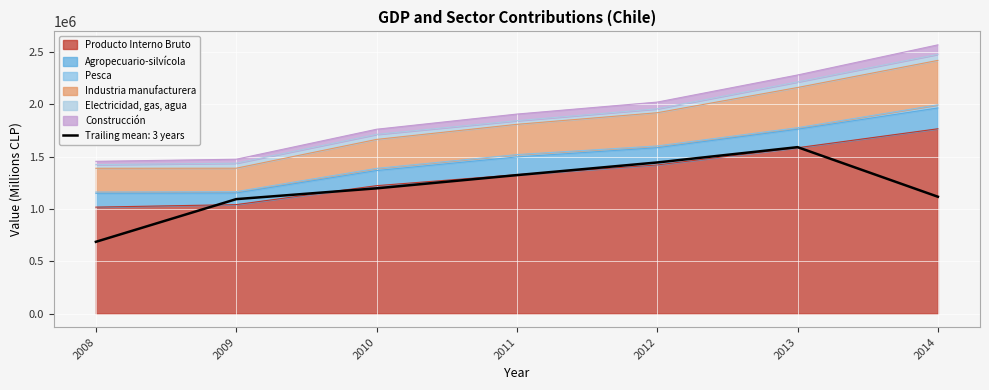

Reading left to right, transcribe all the data shown in this chart.

Producto Interno Bruto: 1017483	1041526	1222355	1326782	1420100	1584472	1765517
Agropecuario-silvícola: 132144	110913	144307	169900	164627	176592	198535
Pesca: 12030	12993	20507	22154	16845	14741	30141
Industria manufacturera: 226711	223571	276682	289040	316995	383659	424175
Electricidad, gas, agua: 34833	47511	48096	34786	37330	52902	57827
Construcción: 31552	38149	49030	63224	64387	66663	90548